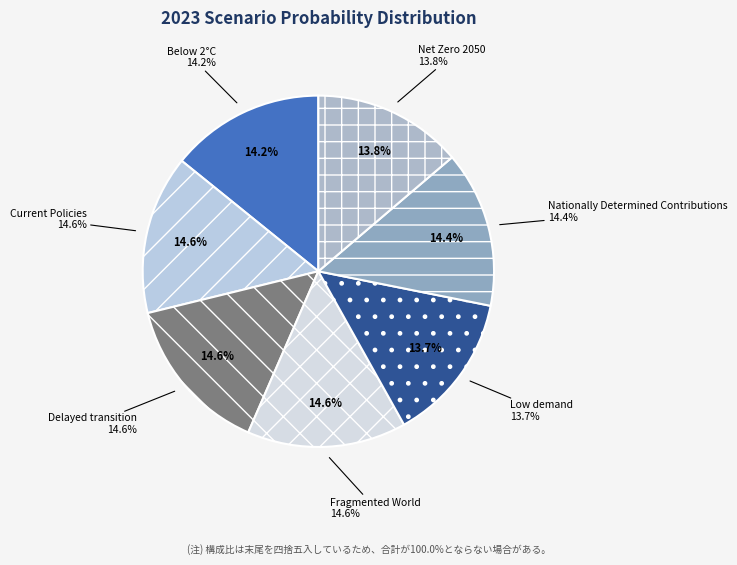

Rank the categories by value from lowest to highest.

Low demand, Net Zero 2050, Below 2°C, Nationally Determined Contributions, Current Policies, Delayed transition, Fragmented World